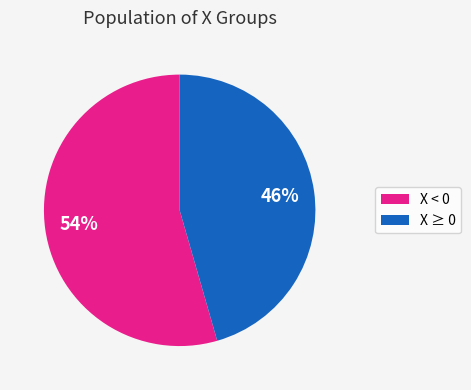

Do X ≥ 0 and X < 0 together represent more than half of the pie?

Yes